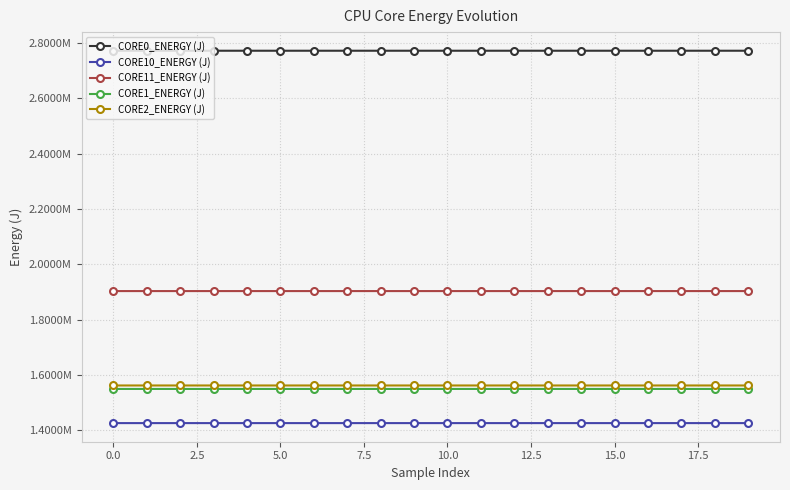

List the series in order of their peak value, lowest first.

CORE10_ENERGY (J), CORE1_ENERGY (J), CORE2_ENERGY (J), CORE11_ENERGY (J), CORE0_ENERGY (J)